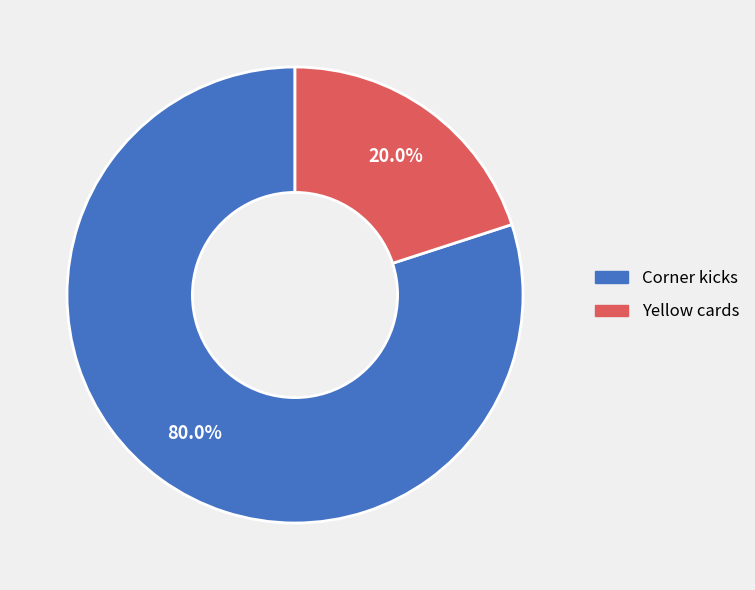

Is it true that Corner kicks is 80% of the pie?

True